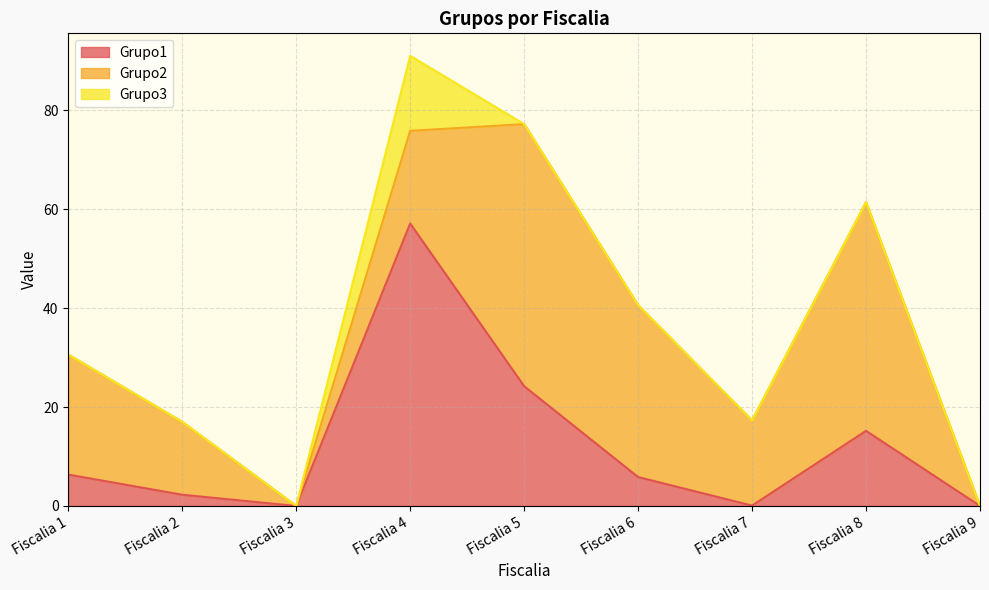

Rank the series by their average value, from highest to lowest.

Grupo2, Grupo1, Grupo3